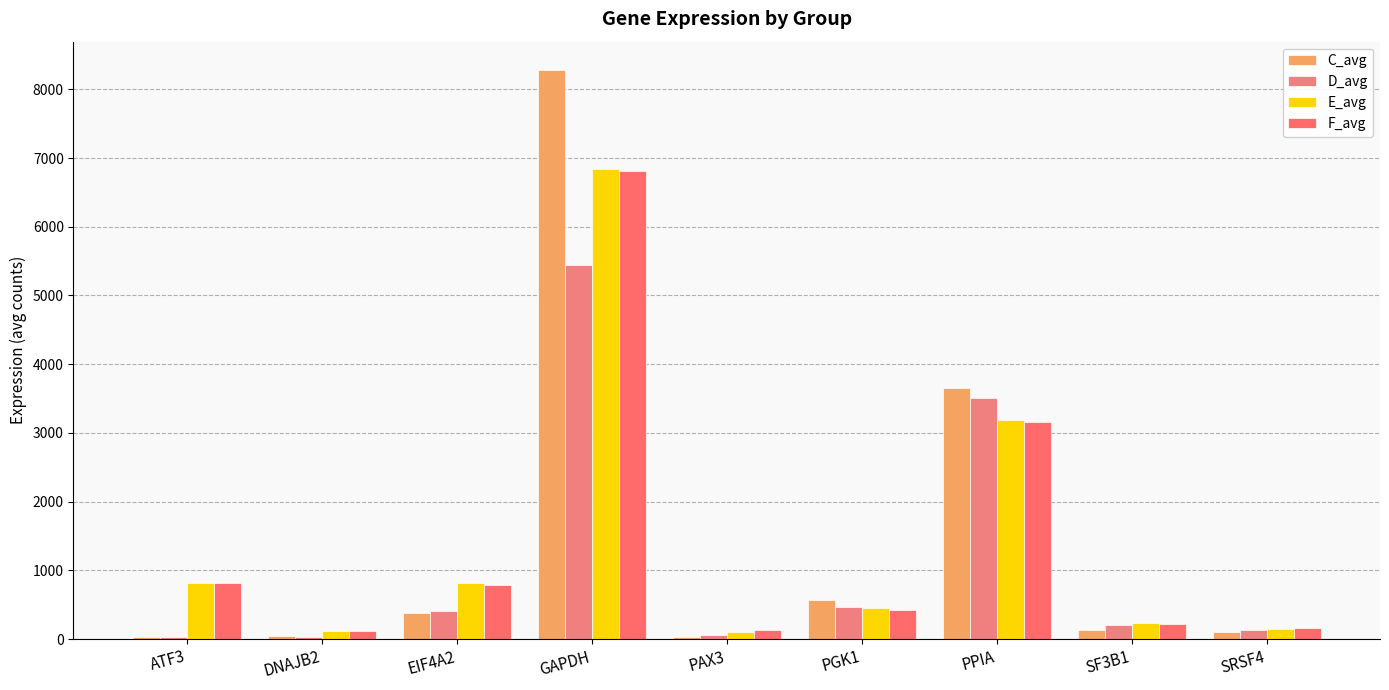

What is the difference between the maximum and minimum values in the E_avg series?

6744.0